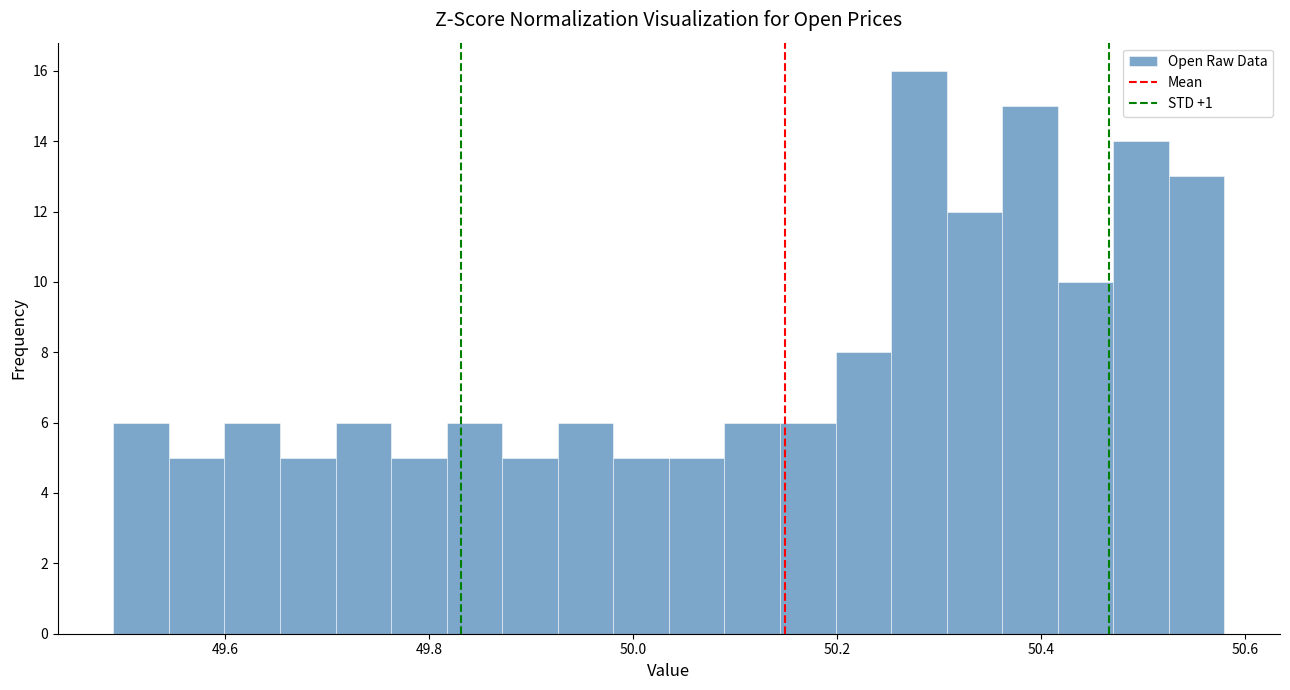

Around what value on the x-axis is the tallest bar? Give the approximate position of its centre, as read against the axis.

50.28